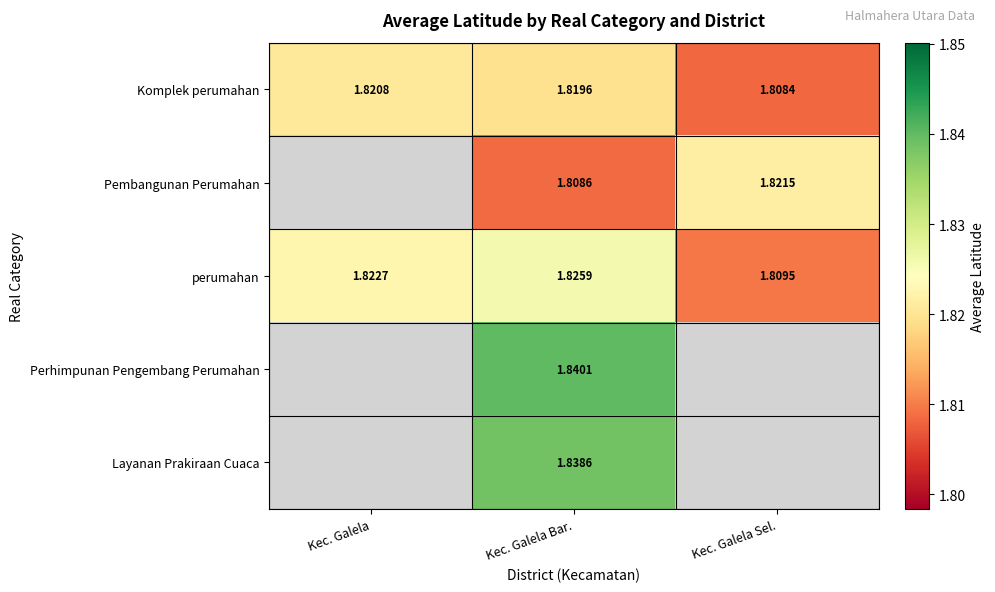

At Kec. Galela Bar., list the series in order from smallest to largest.

Pembangunan Perumahan, Komplek perumahan, perumahan, Layanan Prakiraan Cuaca, Perhimpunan Pengembang Perumahan